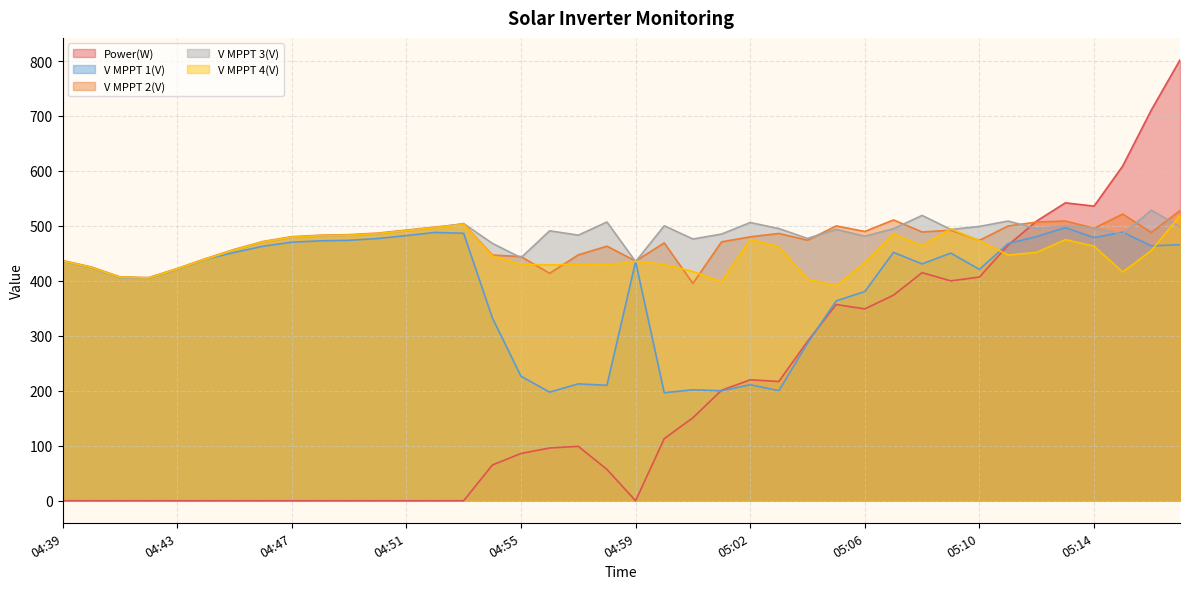

What is the average value of the V MPPT 4(V) series?

451.0